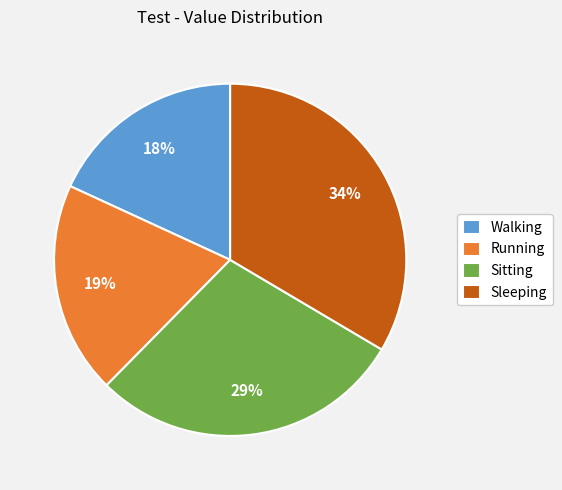

The Running slice represents 19% of the pie. True or false?

True